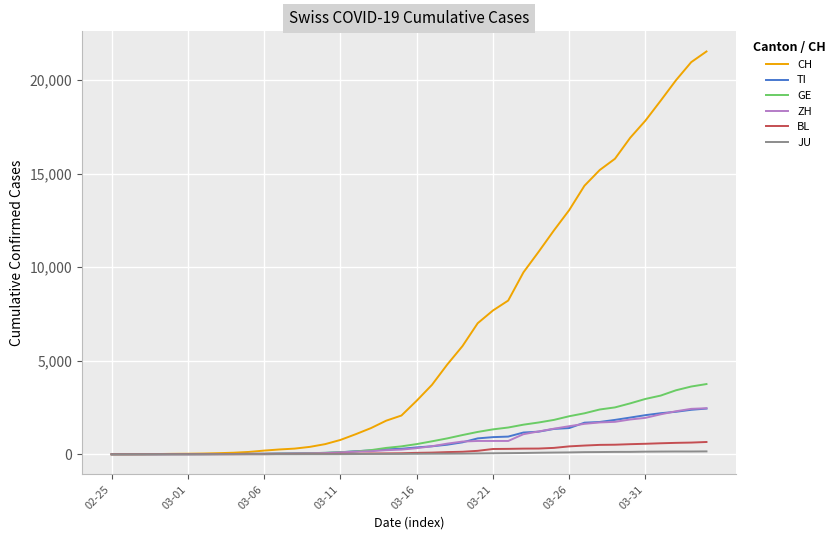

Which series has the widest spread of values?

CH